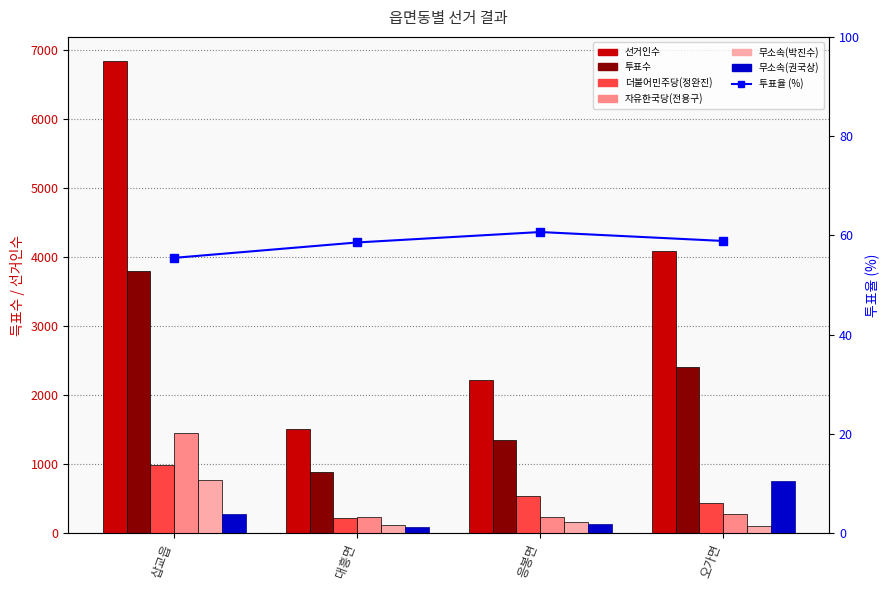

Reading left to right, transcribe all the data shown in this chart.

선거인수: 삽교읍=6853	대흥면=1519	응봉면=2228	오가면=4094
투표수: 삽교읍=3806	대흥면=890	응봉면=1352	오가면=2411
더불어민주당(정완진): 삽교읍=993	대흥면=222	응봉면=545	오가면=434
자유한국당(전용구): 삽교읍=1451	대흥면=242	응봉면=244	오가면=287
무소속(박진수): 삽교읍=767	대흥면=128	응봉면=171	오가면=101
무소속(권국상): 삽교읍=283	대흥면=89	응봉면=141	오가면=755